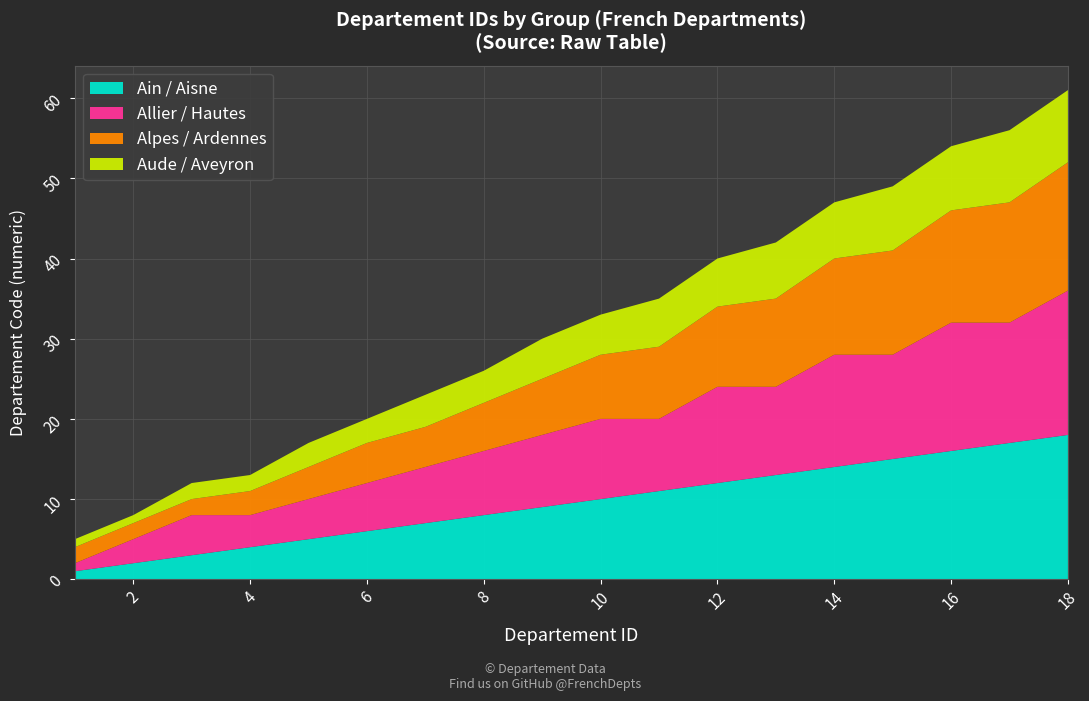

Reading right to left, extract all data points from this chart.

Ain / Aisne: 18	17	16	15	14	13	12	11	10	9	8	7	6	5	4	3	2	1
Allier / Hautes: 18	15	16	13	14	11	12	9	10	9	8	7	6	5	4	5	3	1
Alpes / Ardennes: 16	15	14	13	12	11	10	9	8	7	6	5	5	4	3	2	2	2
Aude / Aveyron: 9	9	8	8	7	7	6	6	5	5	4	4	3	3	2	2	1	1